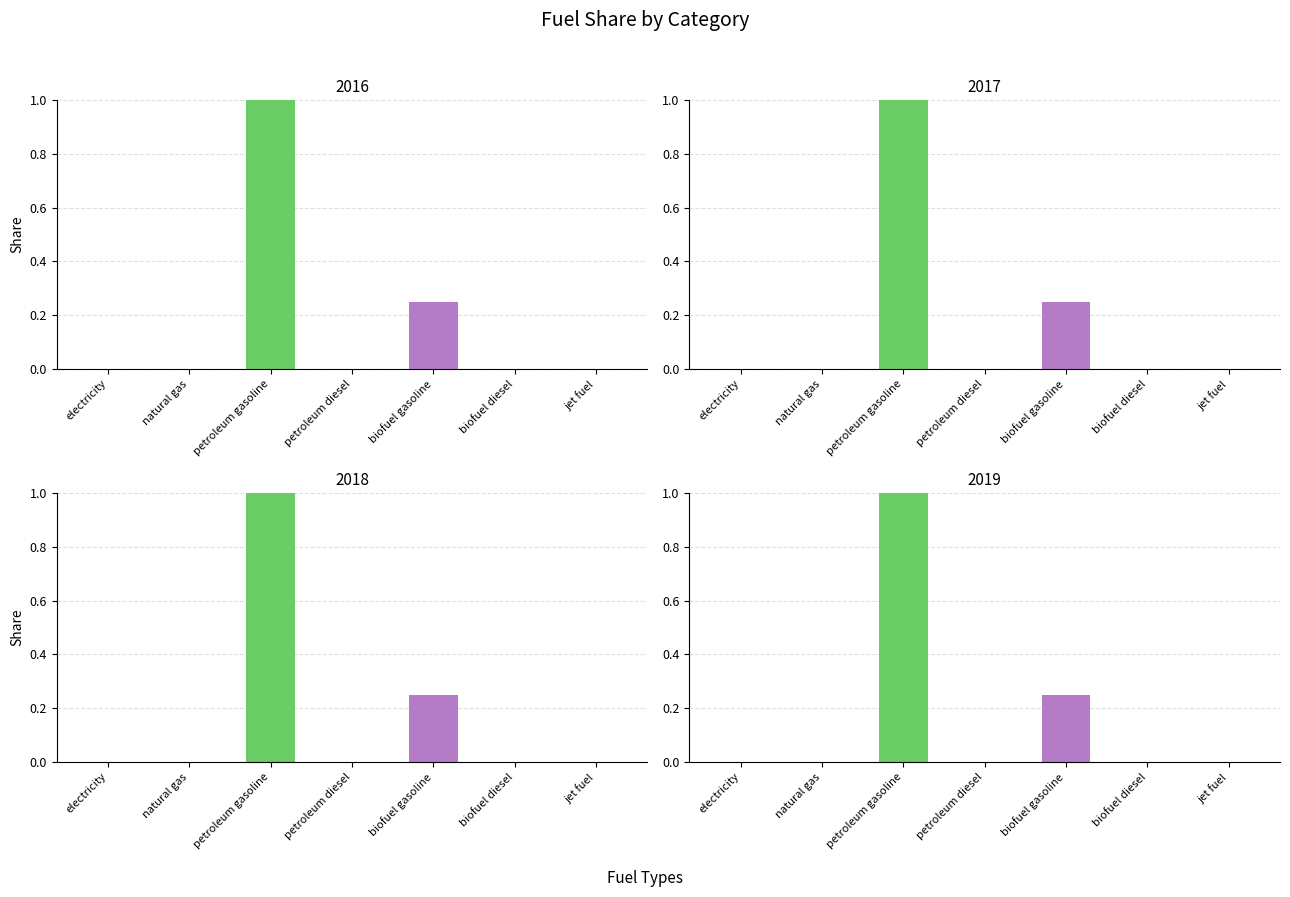

Reading left to right, transcribe all the data shown in this chart.

2016: 0.0	0.0	1.0	0.0	0.2	0.0	0.0
2017: 0.0	0.0	1.0	0.0	0.2	0.0	0.0
2018: 0.0	0.0	1.0	0.0	0.2	0.0	0.0
2019: 0.0	0.0	1.0	0.0	0.2	0.0	0.0